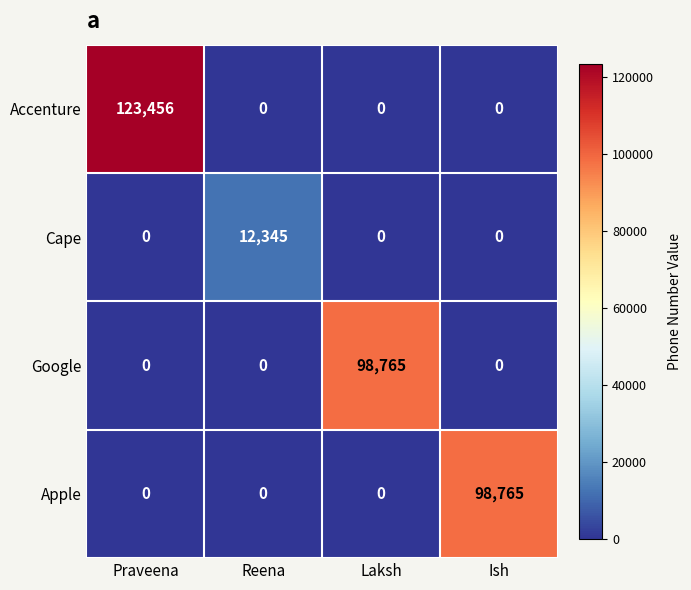

True or false: Google has a value of 134363 at Laksh.

False